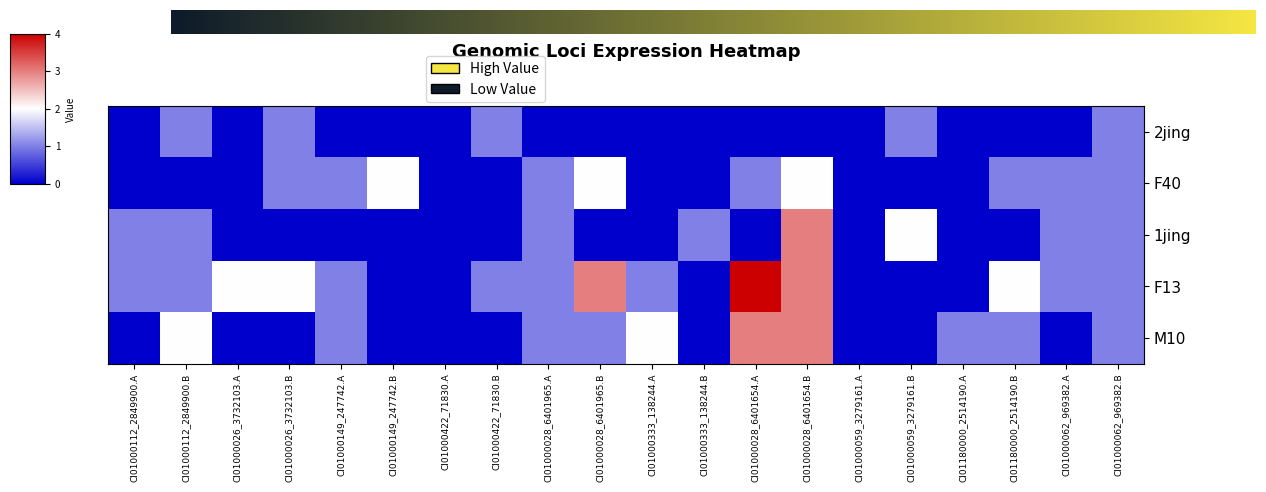

At which label is 1jing closest to 1?

CI01000112_2849900.A